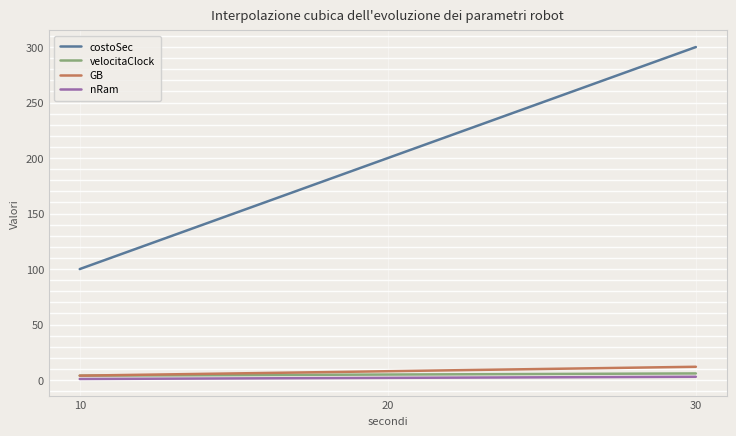

At which category is the sum across all series the highest?

30